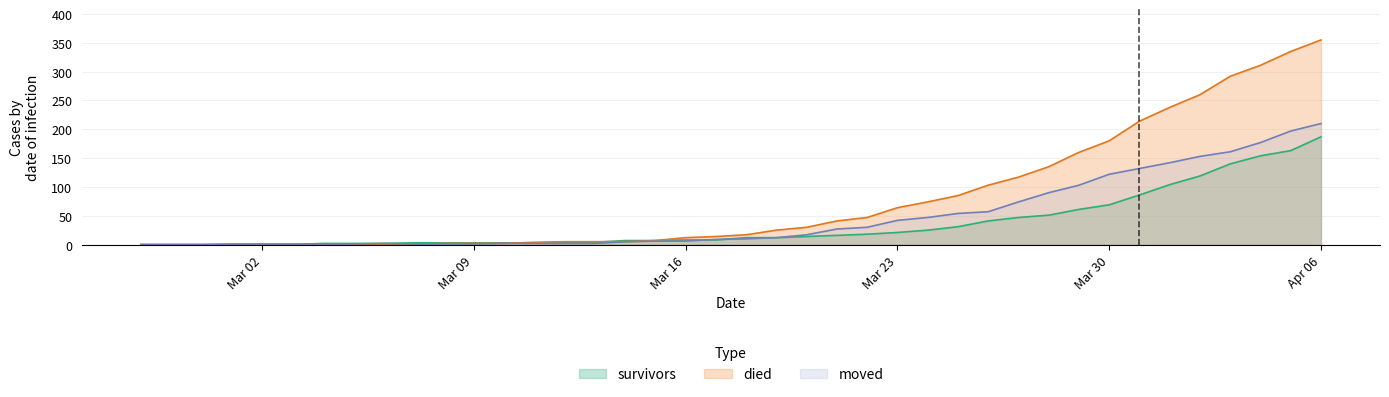

List the series in order of their overall mean, highest first.

died, moved, survivors